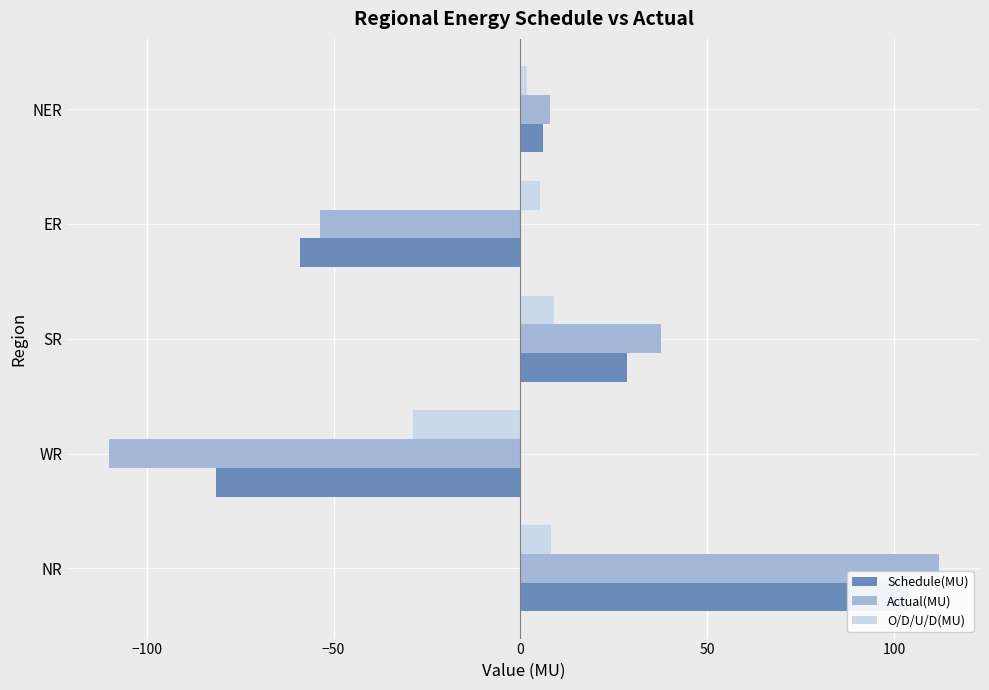

List the series in order of their overall mean, lowest first.

Actual(MU), O/D/U/D(MU), Schedule(MU)